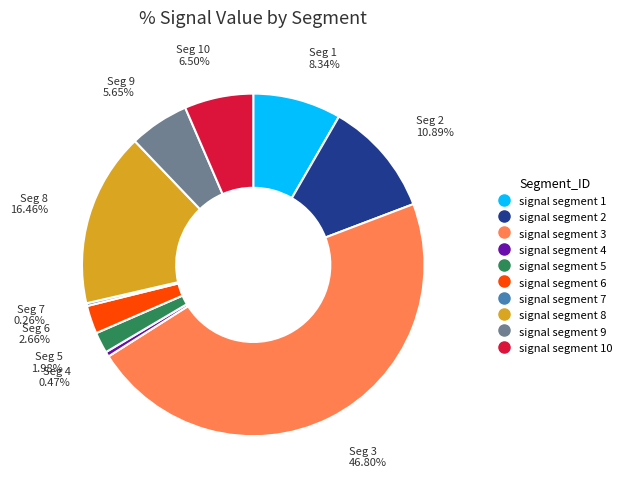

Is there any slice that represents more than half of the pie?

No